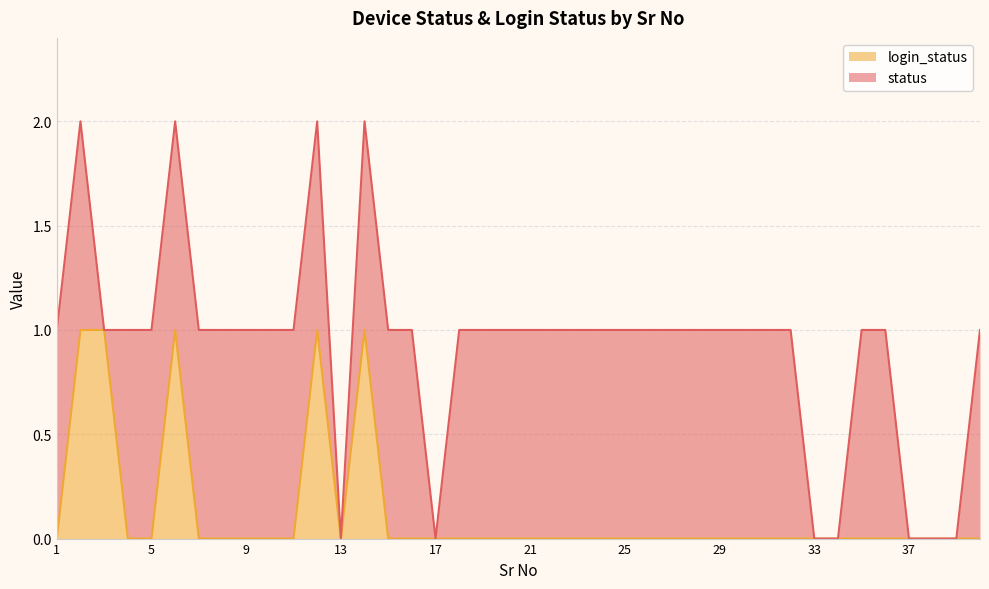

How many lines are shown in the chart?

2